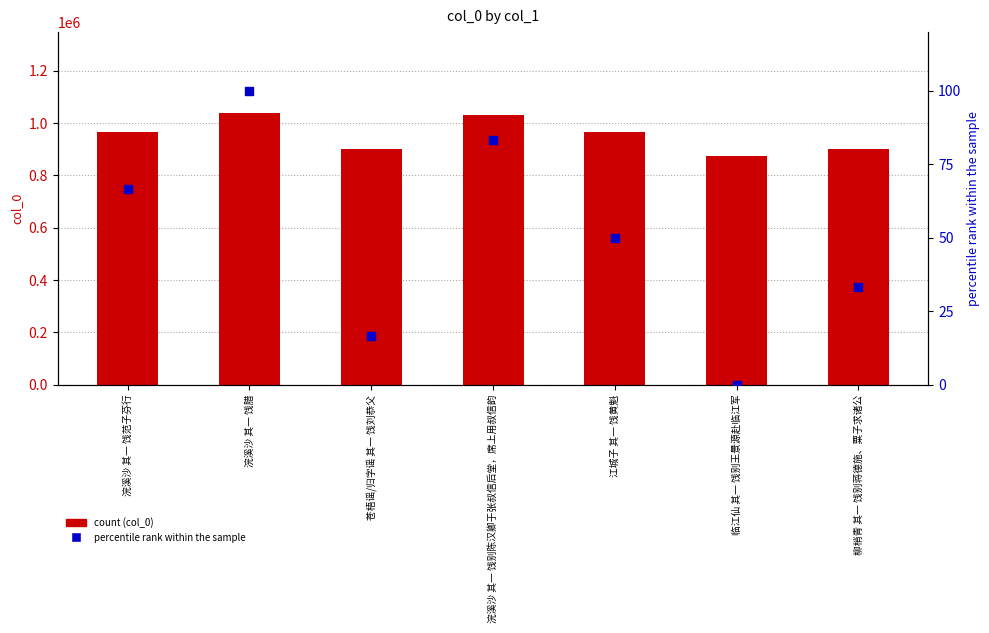

At which category is the sum across all series the highest?

浣溪沙 其一 饯腊